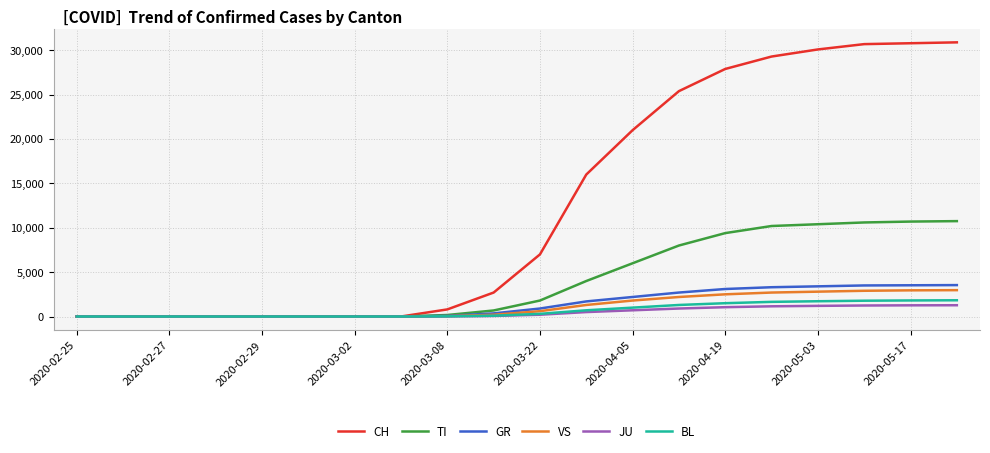

What are all the series names shown in the legend?

CH, TI, GR, VS, JU, BL